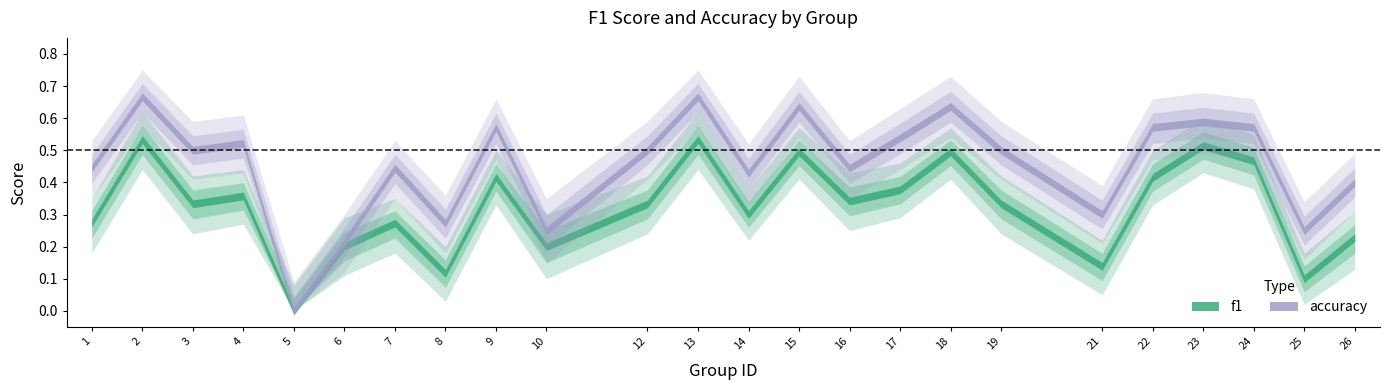

What is the sum of the f1_lower values at 24 and 22?

0.7